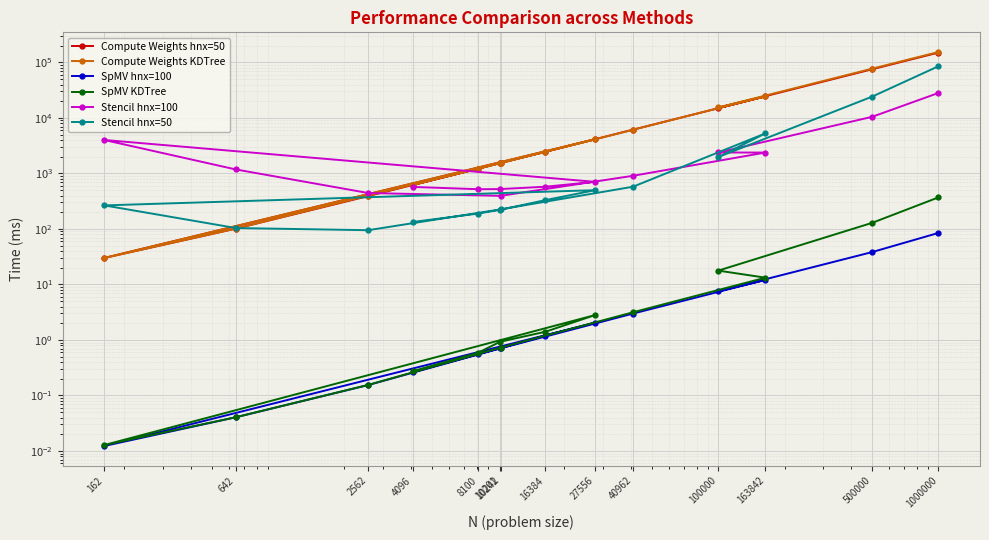

Reading right to left, transcribe all the data shown in this chart.

Compute Weights hnx=50: 150314.7	75334.9	15074.2	24453.6	6152.4	1540.2	390.7	101.4	30.0	4126.0	2455.8	1541.8	1211.9	619.1
Compute Weights KDTree: 154040.5	77235.3	15442.6	24584.6	6120.2	1539.7	398.8	101.5	30.0	4139.8	2479.4	1549.8	1223.7	623.9
SpMV hnx=100: 84.6	38.3	7.5	12.1	3.0	0.7	0.2	0.0	0.0	2.0	1.2	0.7	0.6	0.3
SpMV KDTree: 369.7	128.7	17.8	13.2	3.2	0.7	0.2	0.0	0.0	2.8	1.4	0.9	0.6	0.3
Stencil hnx=100: 28137.0	10472.9	2386.3	2379.4	907.2	395.0	444.3	1179.9	4009.7	705.5	576.9	523.0	520.2	571.8
Stencil hnx=50: 85169.1	24197.1	1974.2	5278.7	576.6	225.4	95.0	103.9	265.7	499.6	331.1	221.4	189.3	133.7